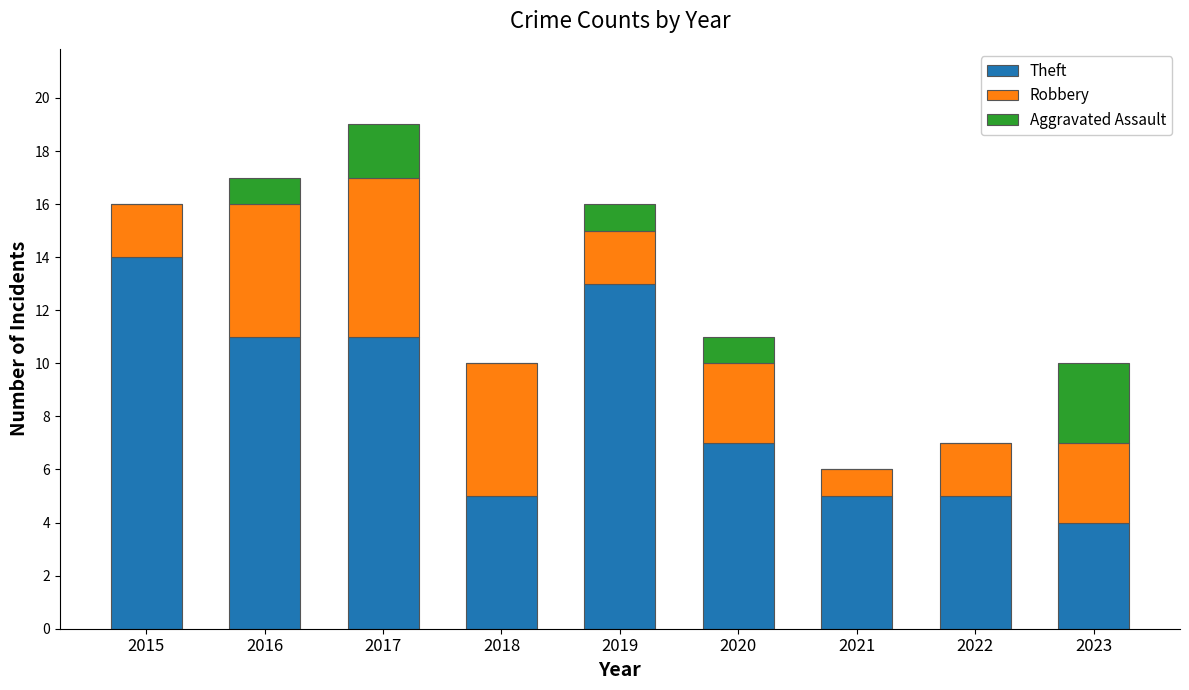

What is the sum of all Theft values?

75